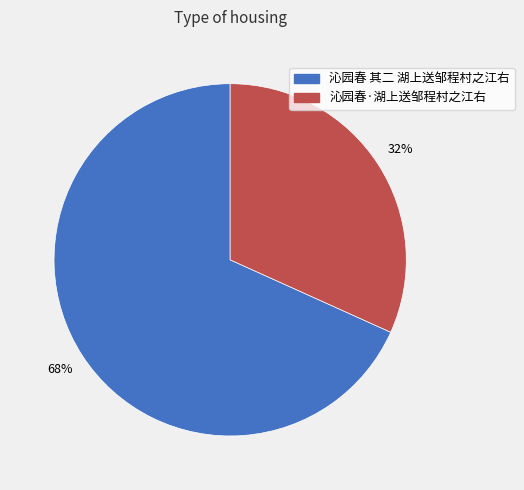

Count the number of slices in the pie.

2